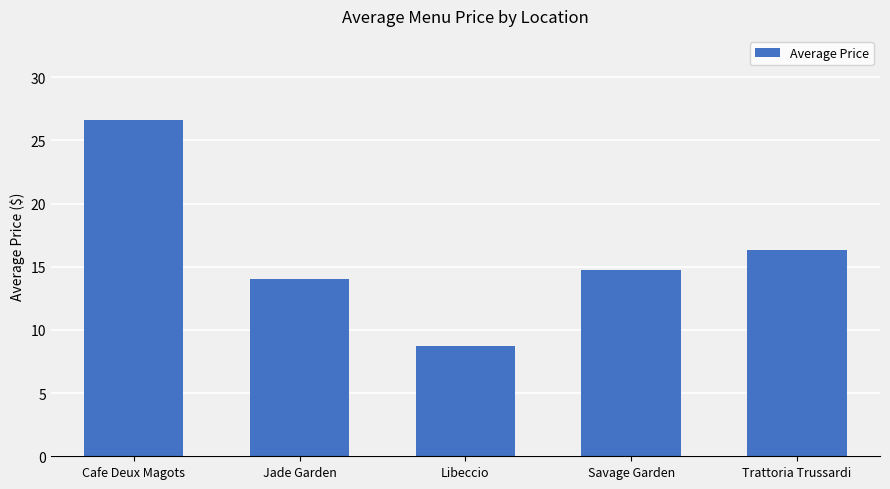

What is the change in value from Cafe Deux Magots to Savage Garden?

-11.8